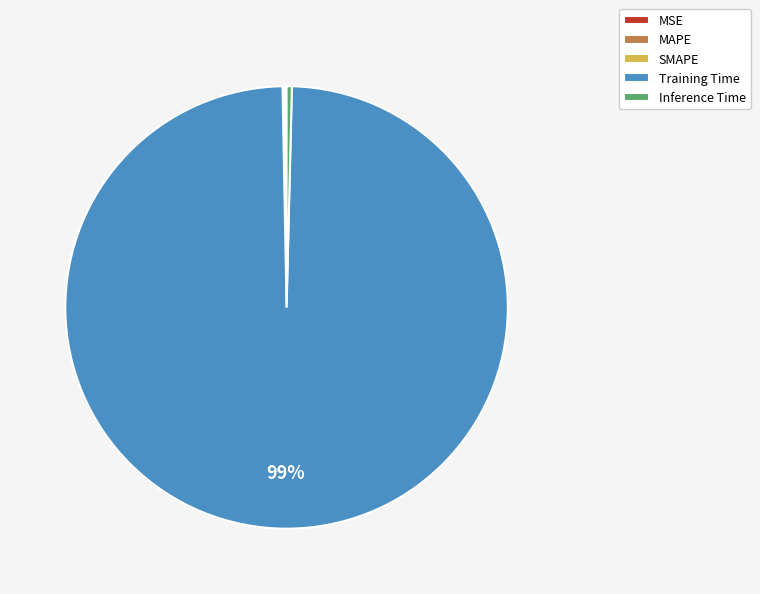

Is it true that Inference Time is 0% of the pie?

True